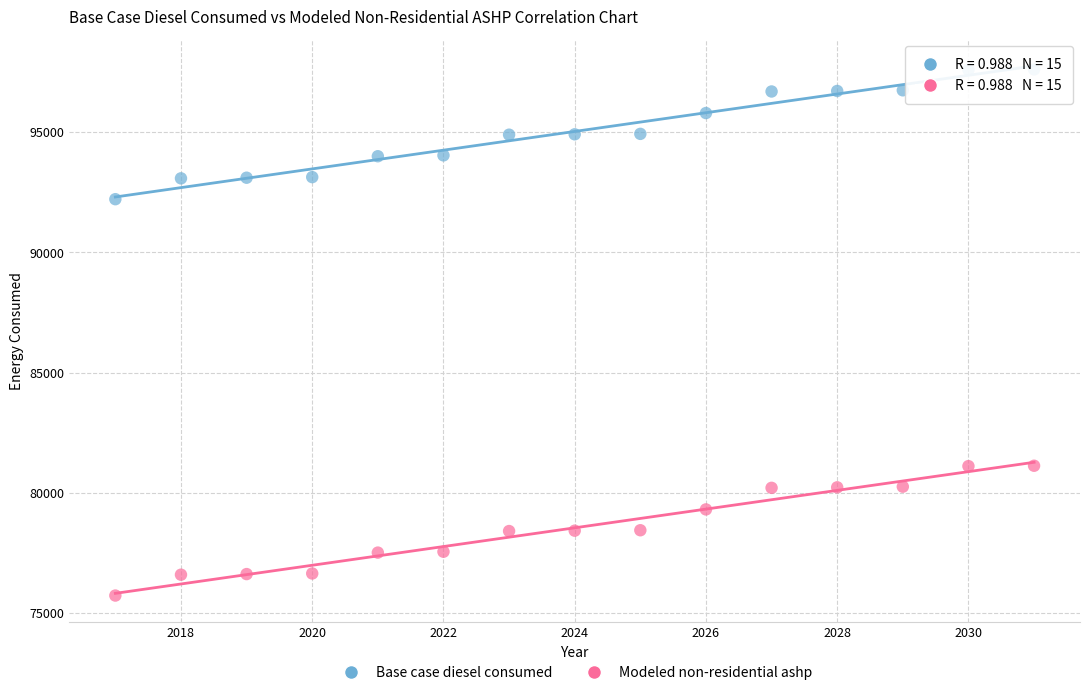

What is the X range (max minus min) for the scatter plot?

14.0